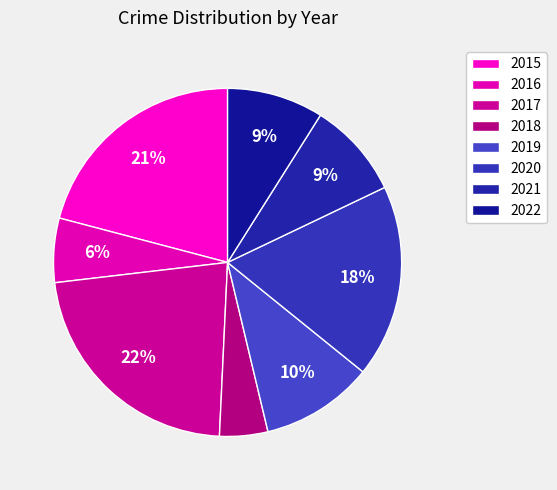

How many slices are in this pie chart?

8